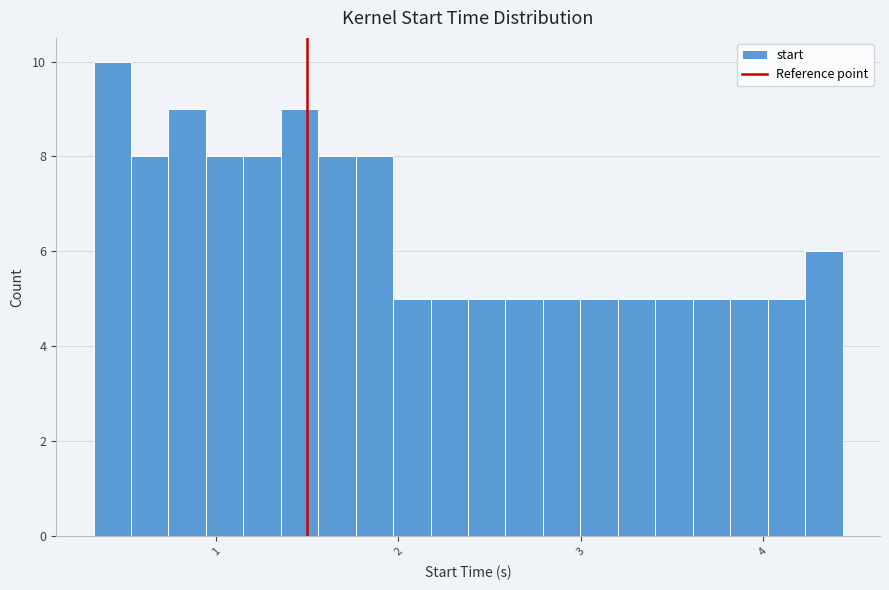

Around what value on the x-axis is the tallest bar? Give the approximate position of its centre, as read against the axis.

0.4